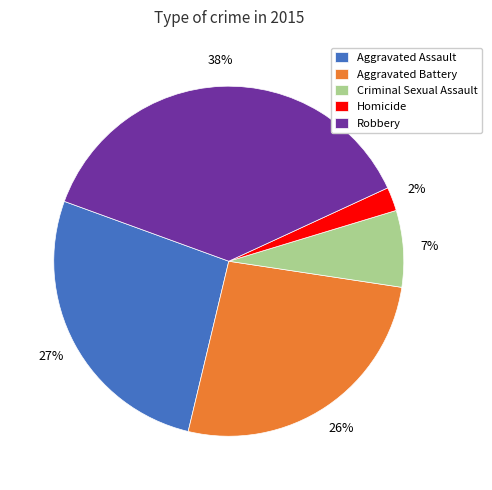

Which has a higher value, Criminal Sexual Assault or Homicide?

Criminal Sexual Assault